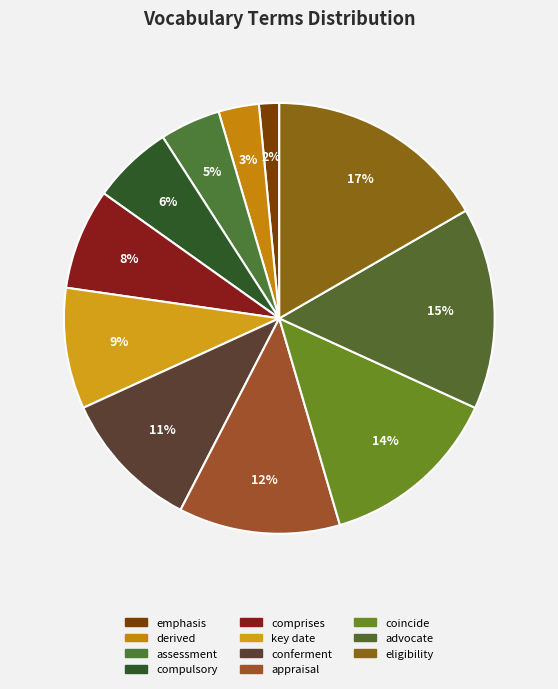

Count the number of slices in the pie.

11